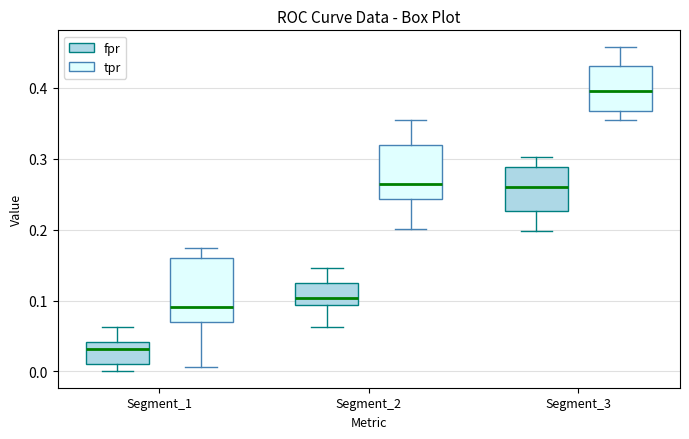

Reading left to right, read every box against the y-axis: the position of its median line, the range the box covers, and the ends of its whiskers. The values are not printed on the chart, so give them approximately, as read against the axis.

Segment_1 (fpr): median 0.03, box 0.01 to 0.04, whiskers 0.00 to 0.06
Segment_1 (tpr): median 0.09, box 0.07 to 0.16, whiskers 0.01 to 0.17
Segment_2 (fpr): median 0.10, box 0.09 to 0.13, whiskers 0.06 to 0.15
Segment_2 (tpr): median 0.26, box 0.24 to 0.32, whiskers 0.20 to 0.35
Segment_3 (fpr): median 0.26, box 0.23 to 0.29, whiskers 0.20 to 0.30
Segment_3 (tpr): median 0.40, box 0.37 to 0.43, whiskers 0.35 to 0.46